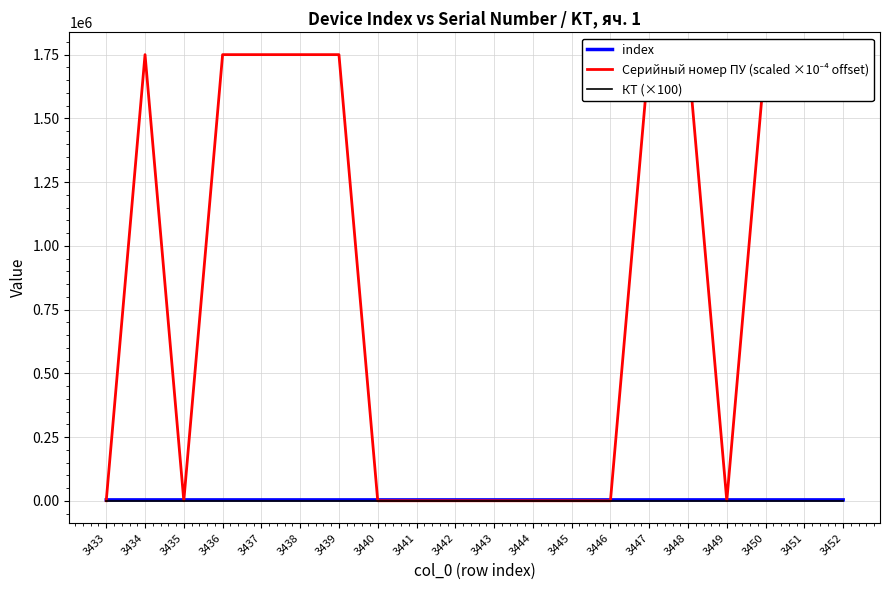

What is the average value of the КТ (×100) series?

100.0